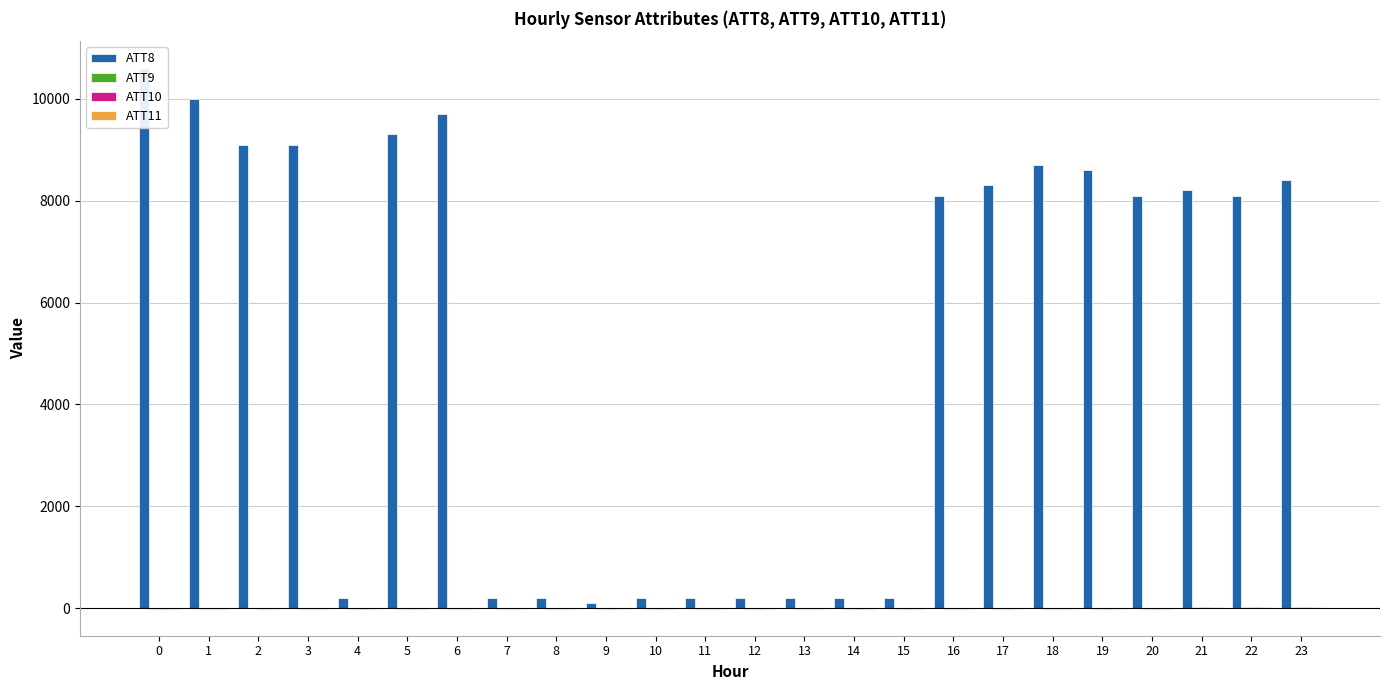

The ATT8 series shows 10600.0 at 0. True or false?

True